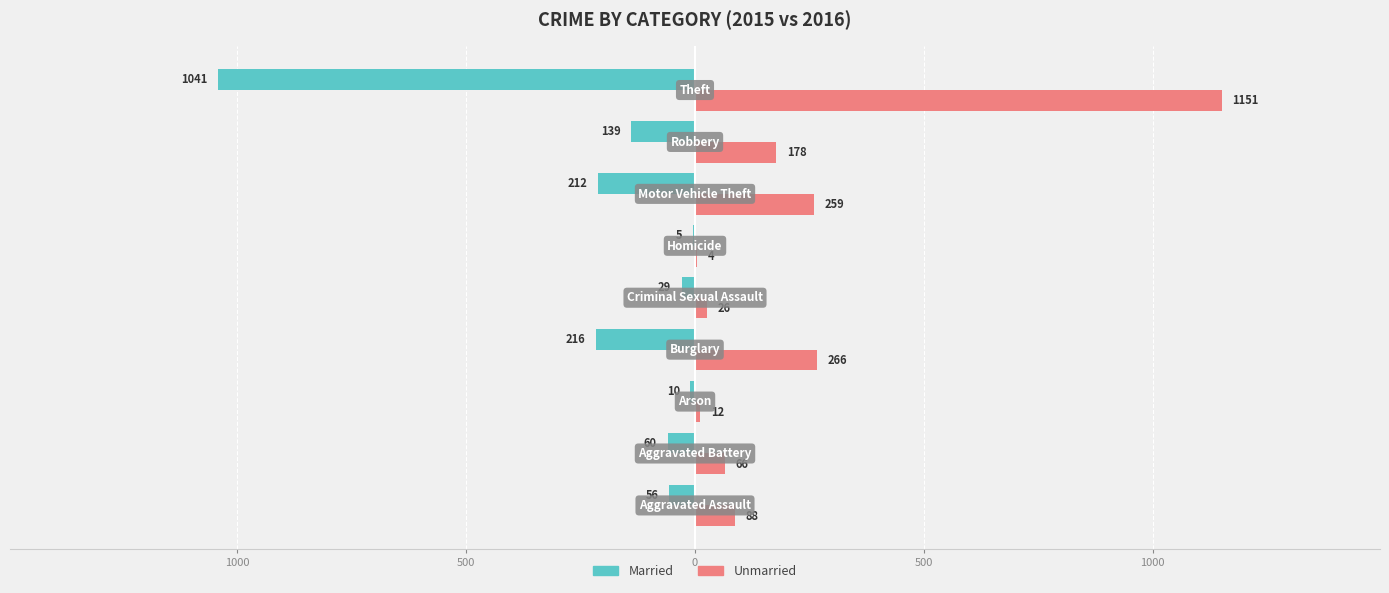

What are all the series names shown in the legend?

Married, Unmarried